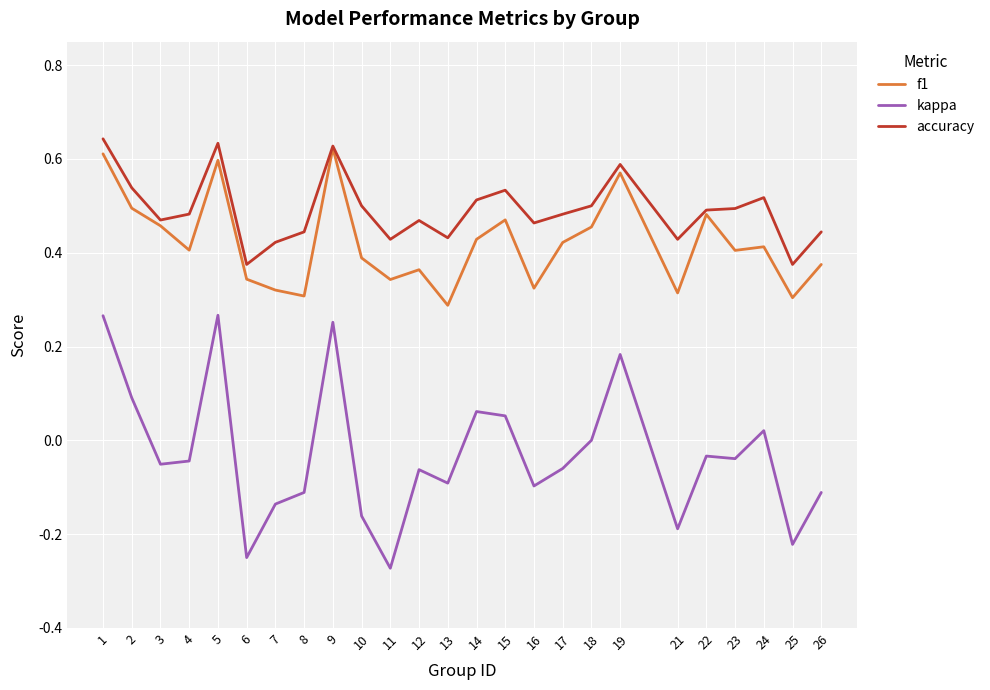

Which series changed the most between 9 and 21?

kappa